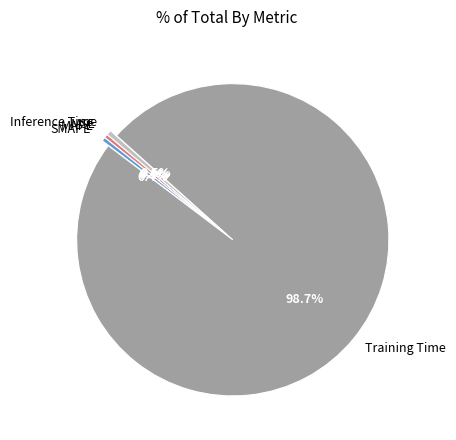

What is the total percentage of Inference Time and Training Time?

99.2%